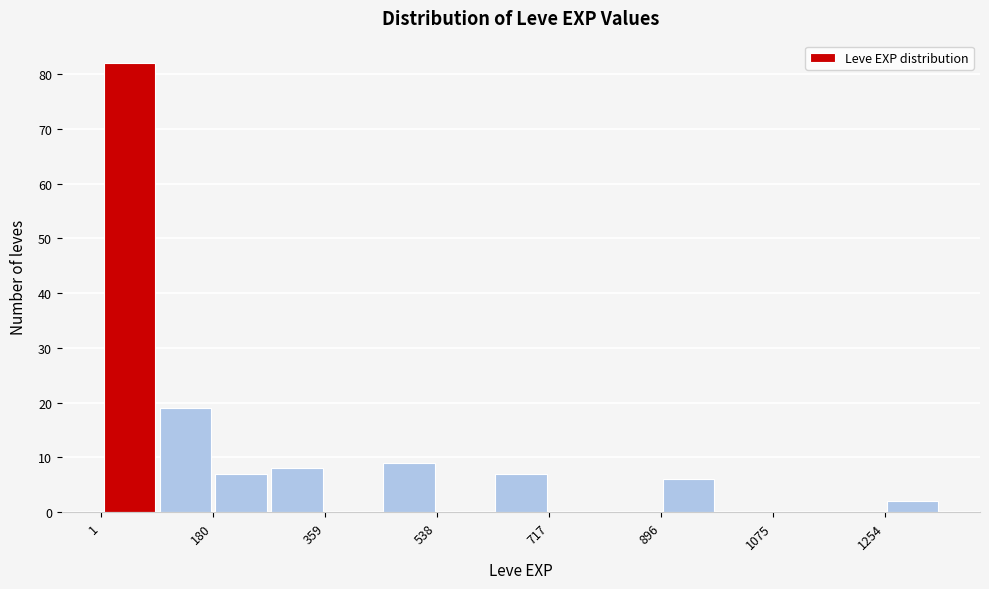

Reading left to right, transcribe this chart: for each bar, give the range it covers on the x-axis and its height. Neither the bar edges nor the heights are printed on the chart, so give them approximately, as read against the axes.

0 to 100: 82
100 to 180: 19
180 to 260: 7
260 to 360: 8
360 to 440: 0
440 to 540: 9
540 to 620: 0
620 to 720: 7
720 to 800: 0
800 to 900: 0
900 to 980: 6
980 to 1080: 0
1080 to 1160: 0
1160 to 1260: 0
1260 to 1340: 2